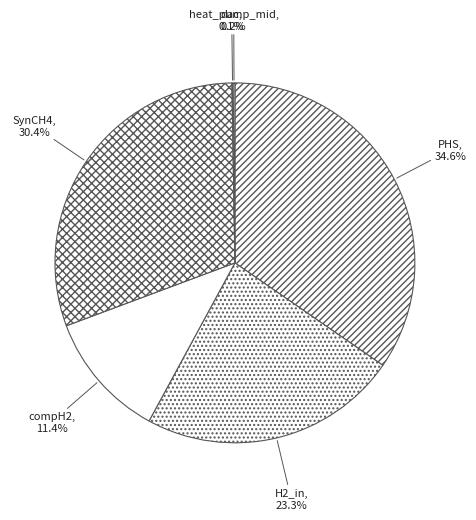

What portion of the pie excludes PHS?

65.4%